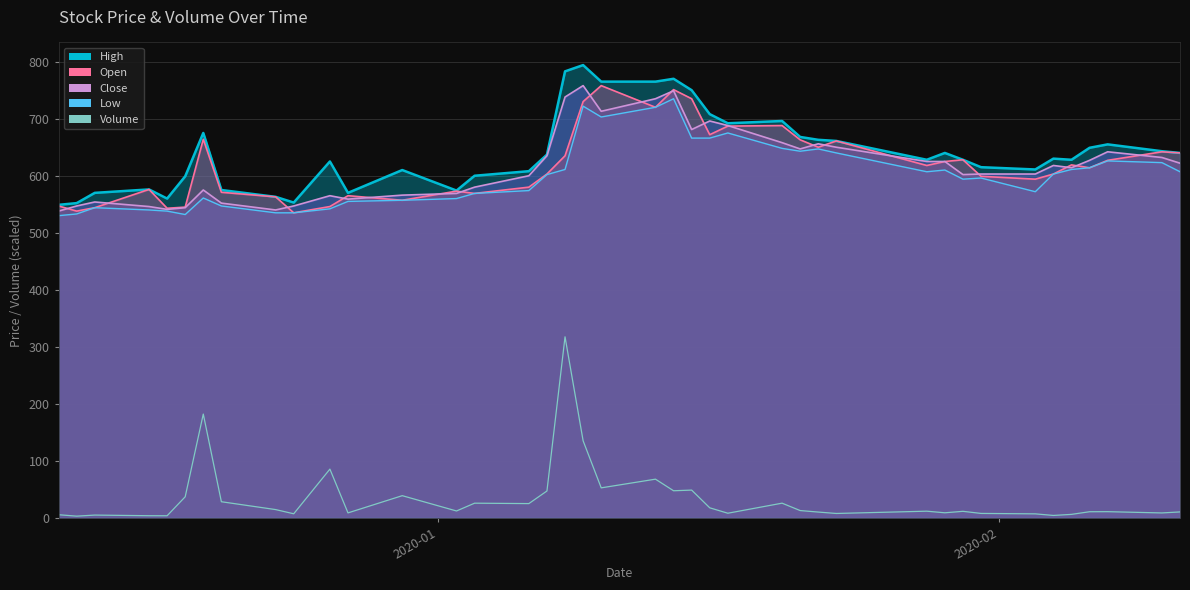

What is the label of the 14th point from the right?

2020-01-21